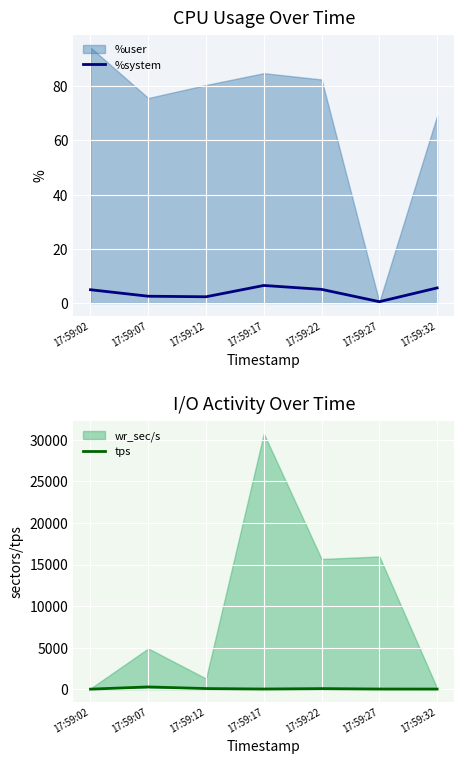

What is the highest value of the %system series?

6.5